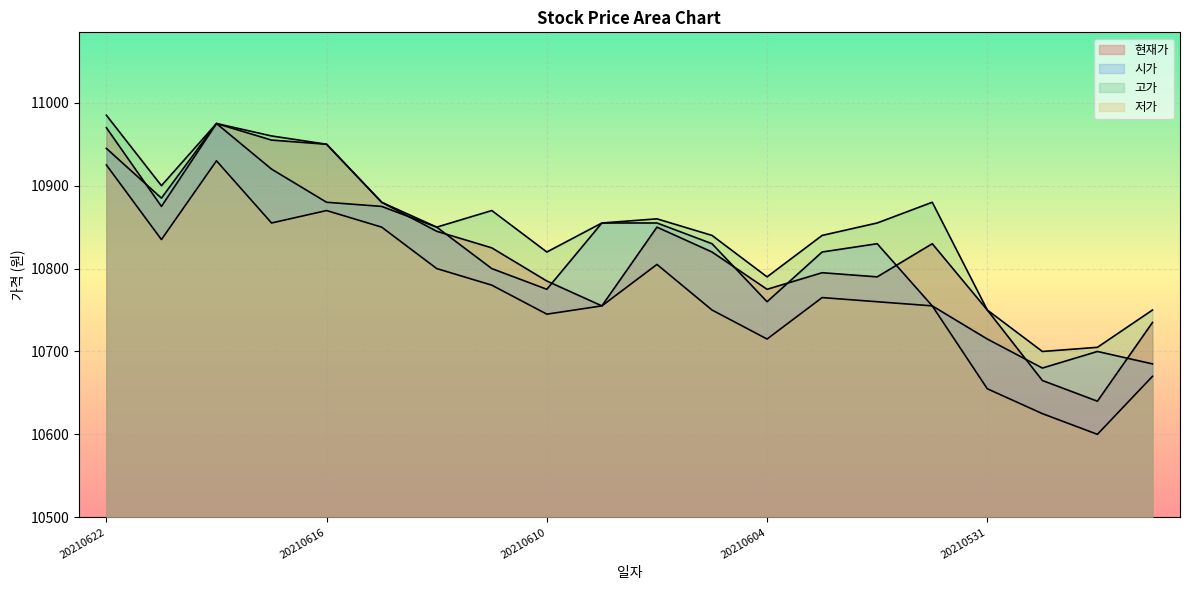

In 저가, how many points are higher than both neighbors (excluding endpoints)?

4